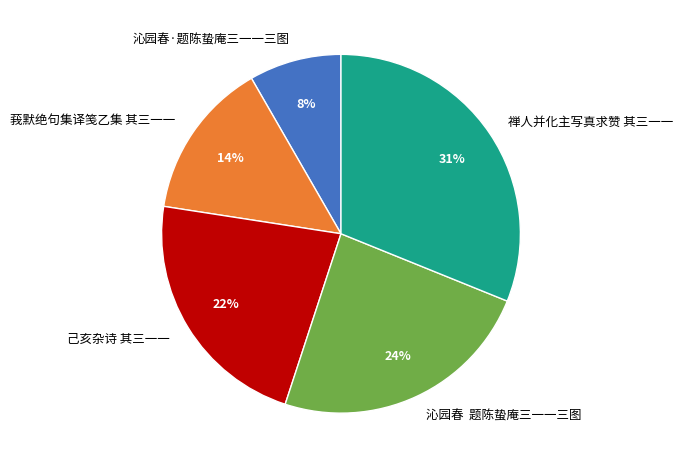

Which category has the biggest portion of the pie?

禅人并化主写真求赞 其三一一